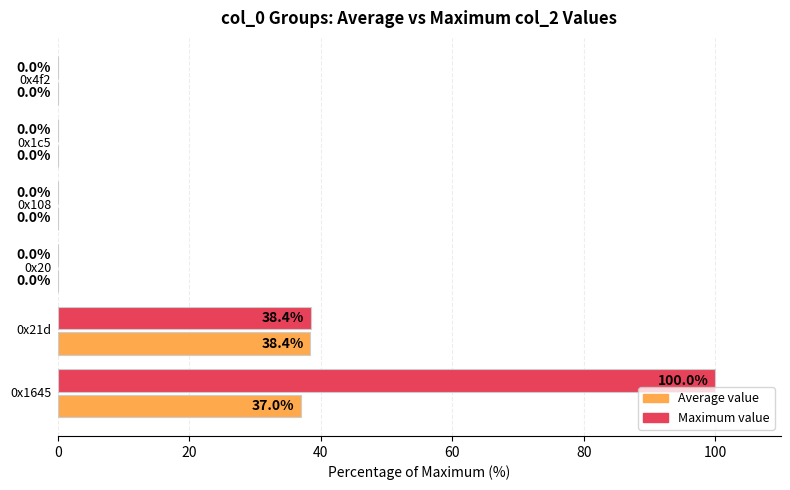

How many data points does each series have?

6